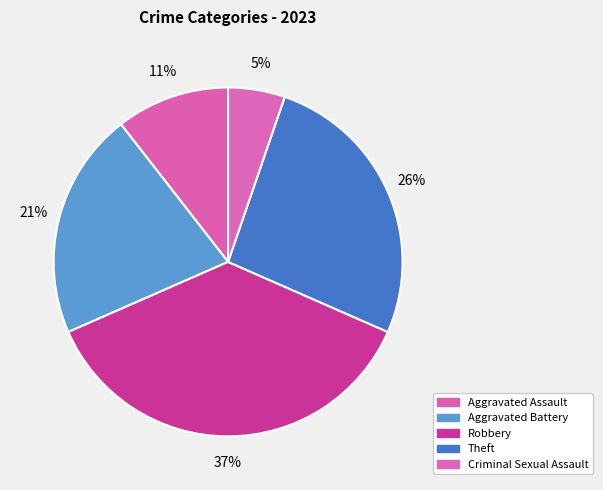

How many segments does this pie chart have?

5